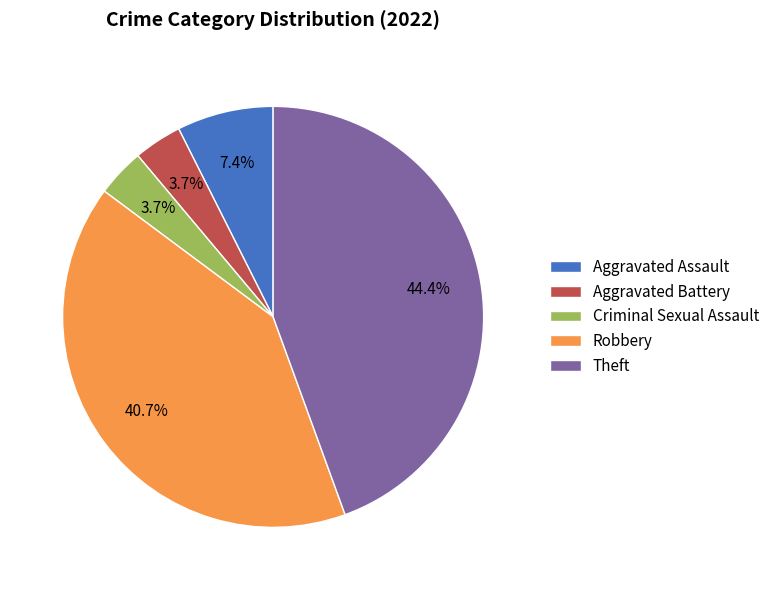

Is Robbery the majority of the pie?

No